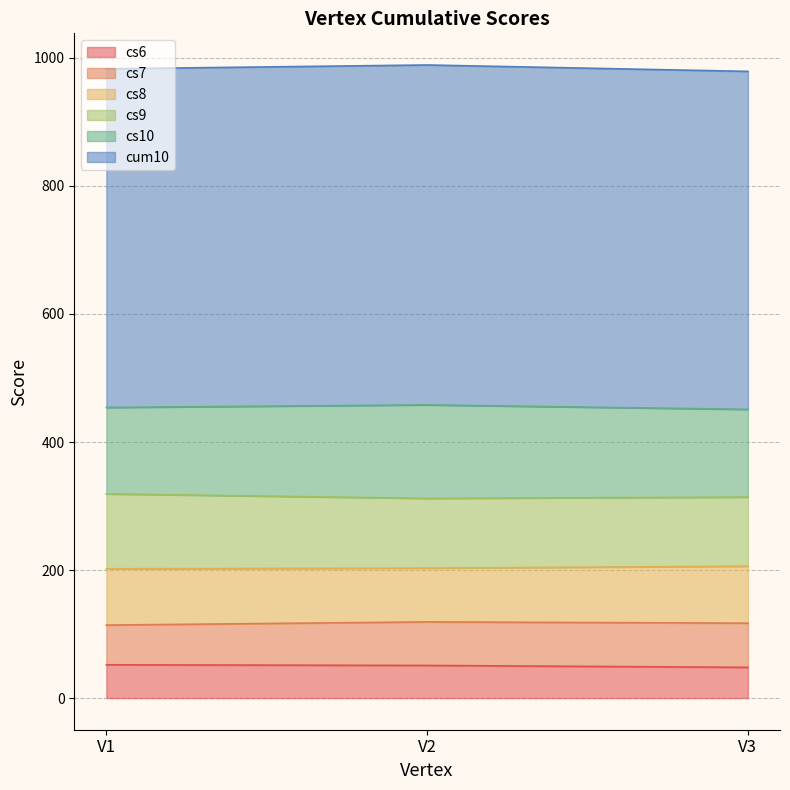

What is the difference between the highest and lowest values at V3?

480